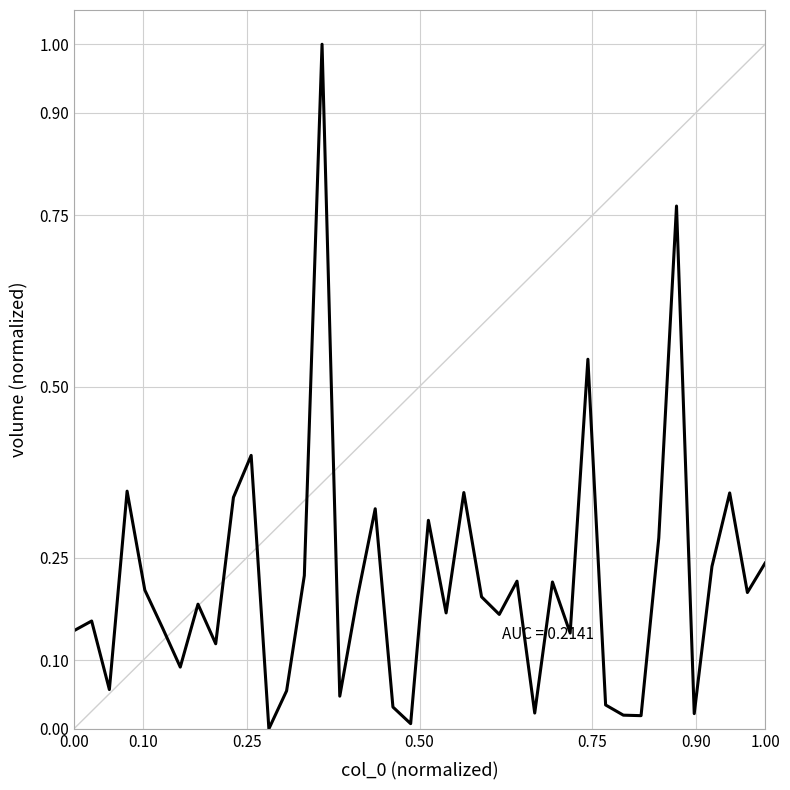

What is the difference between the maximum and minimum values?

1.0